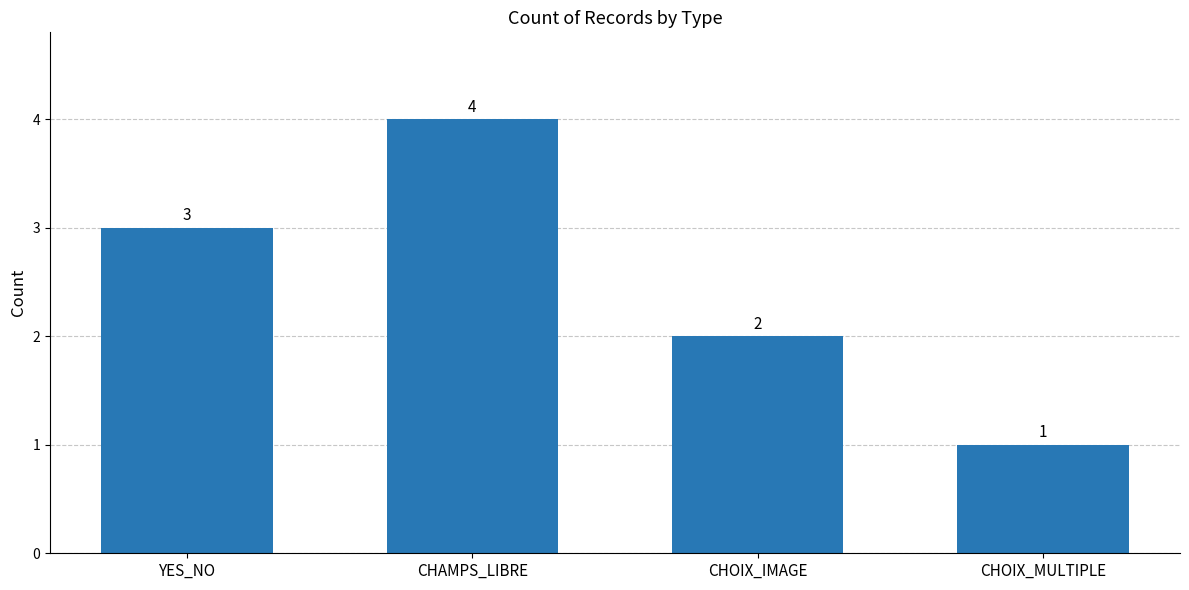

True or false: the data shows 3 at YES_NO.

True